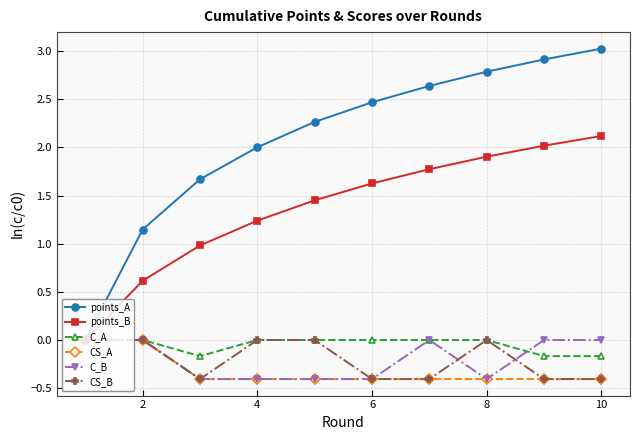

Which series has the largest total across all categories?

points_A